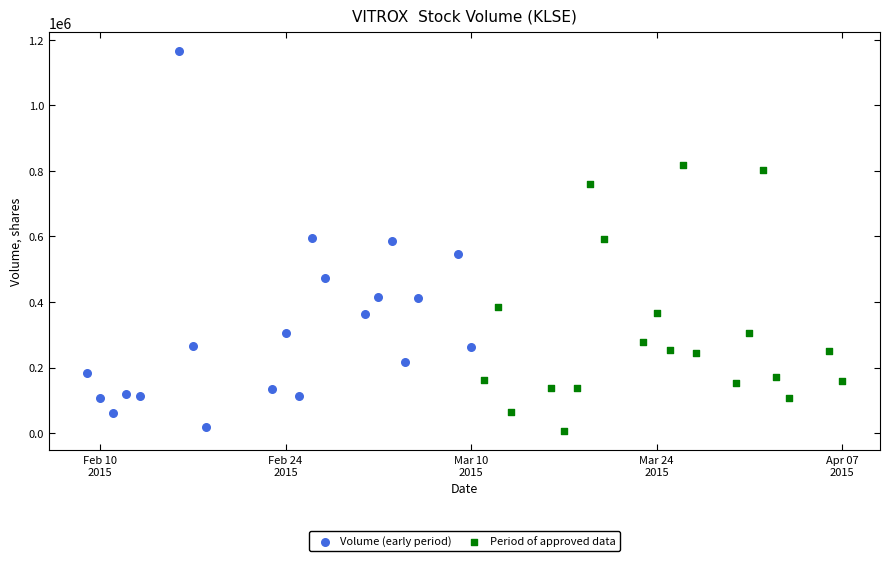

Which series contains the highest Y value?

Volume (early period)